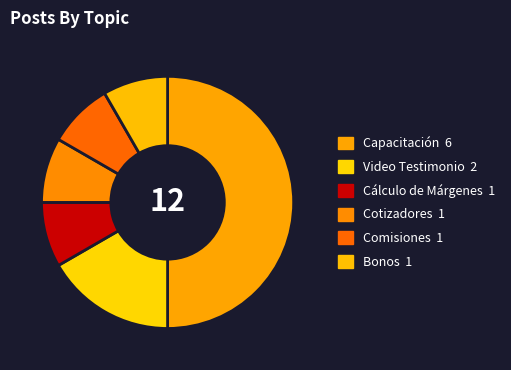

Approximately how many times larger is the value at Video Testimonio compared to Capacitación?

0.3